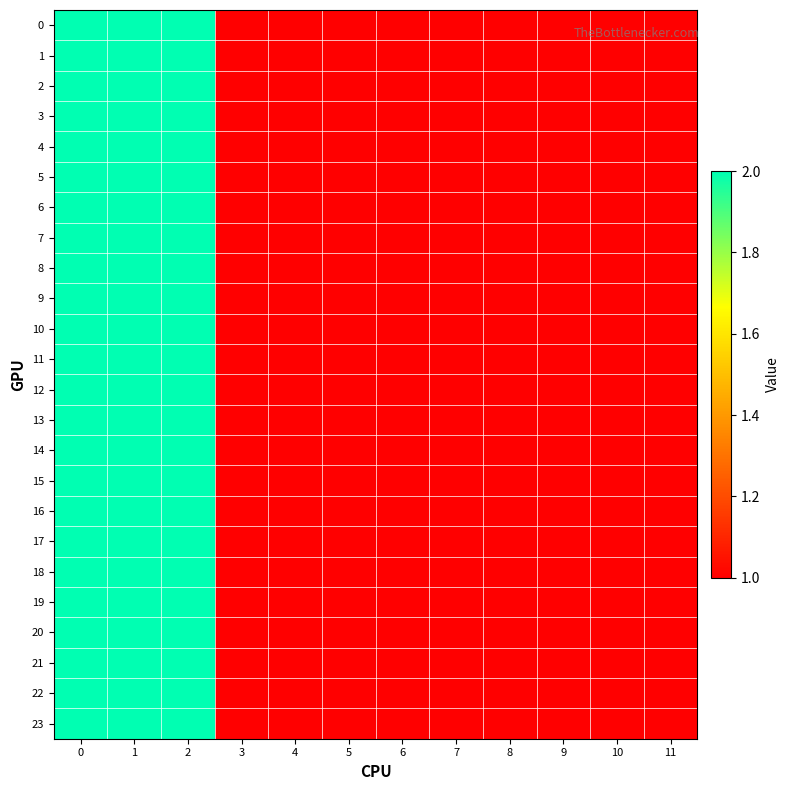

How many distinct data groups are displayed?

24